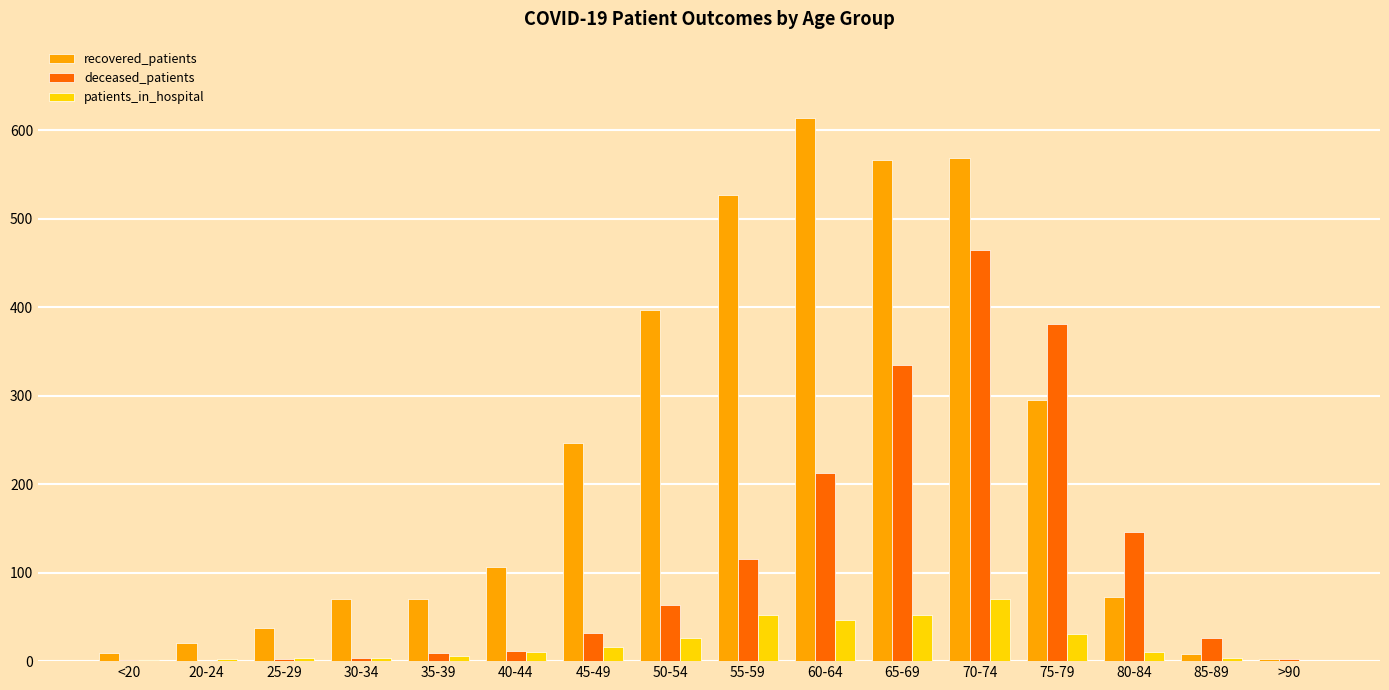

Which category has the highest value across all series?

60-64